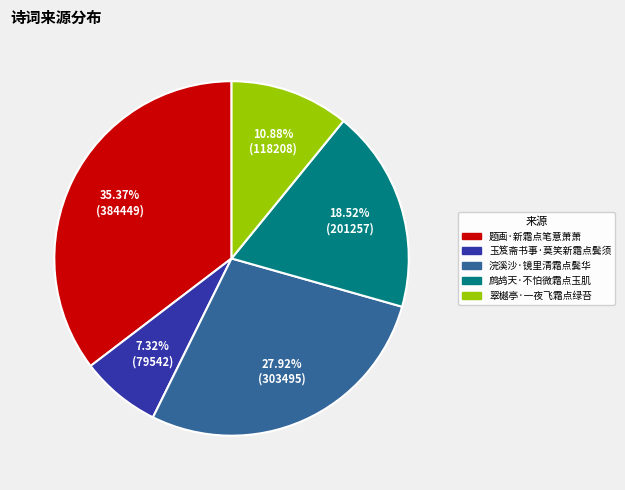

The 鹧鸪天·不怕微霜点玉肌 slice represents 19% of the pie. True or false?

True